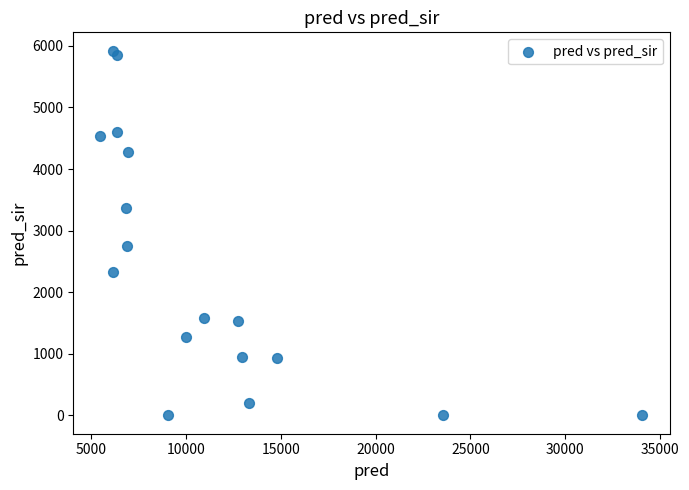

What is the range of Y values (max minus min)?

5923.3